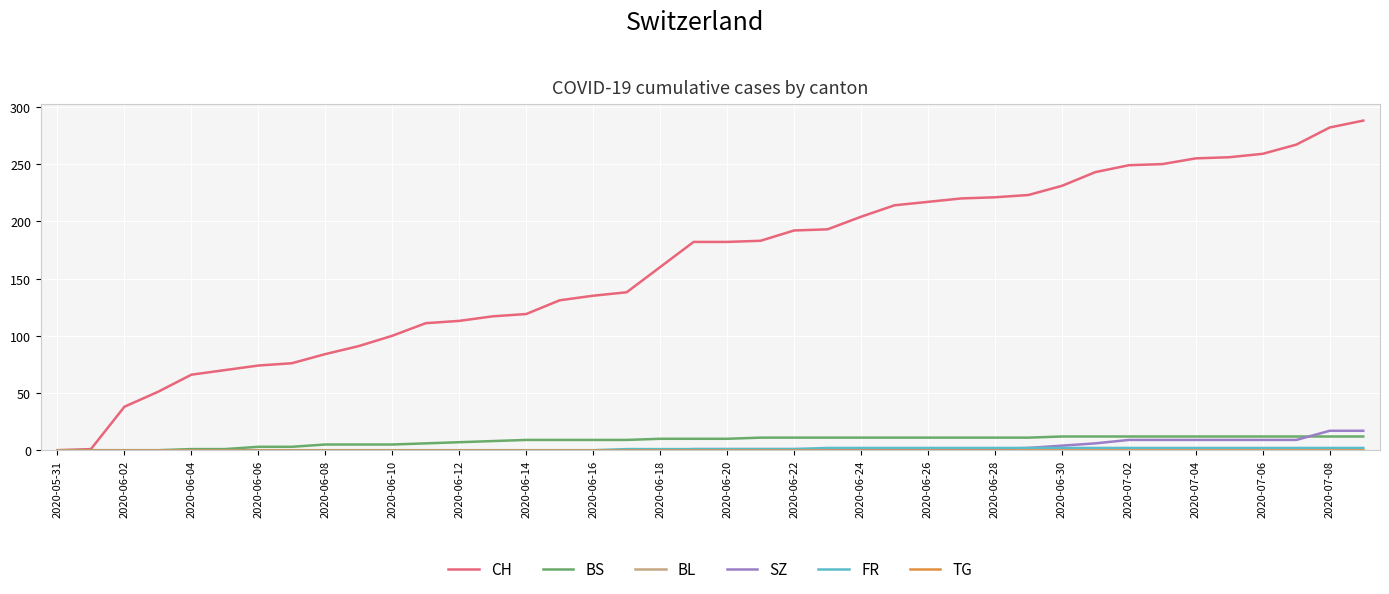

Which series has the largest range (max minus min)?

CH